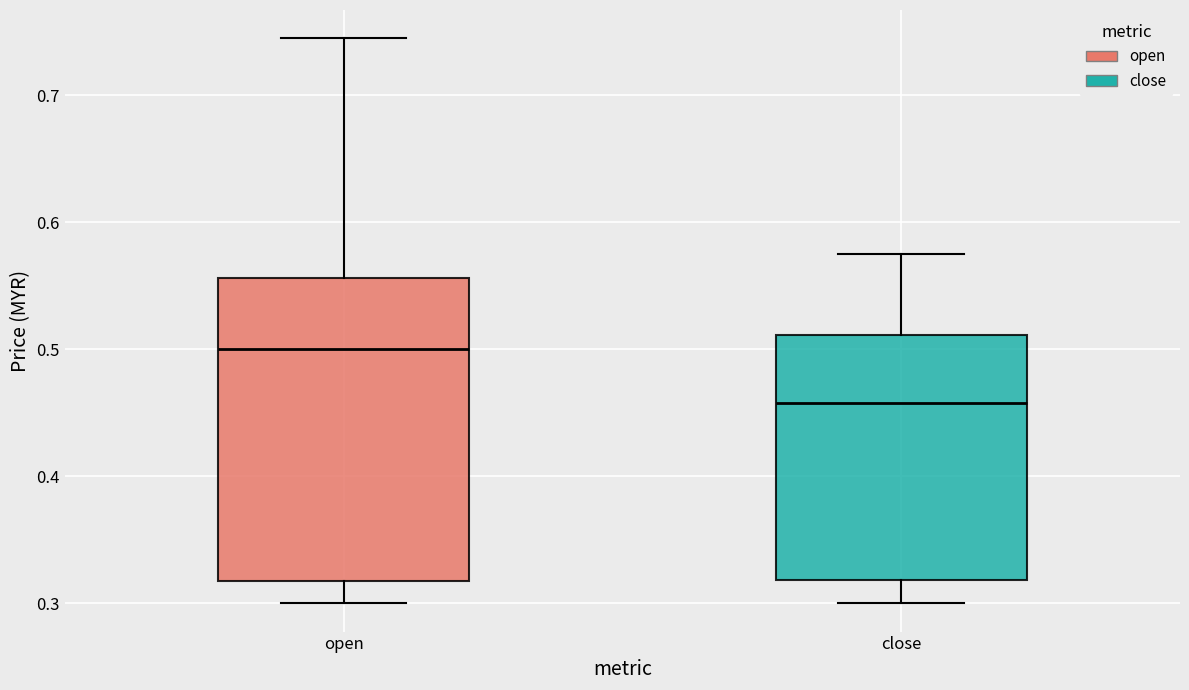

Where is the upper edge of the box for close on the y-axis? The values are not printed on the chart, so give them approximately, as read against the axis.

0.51